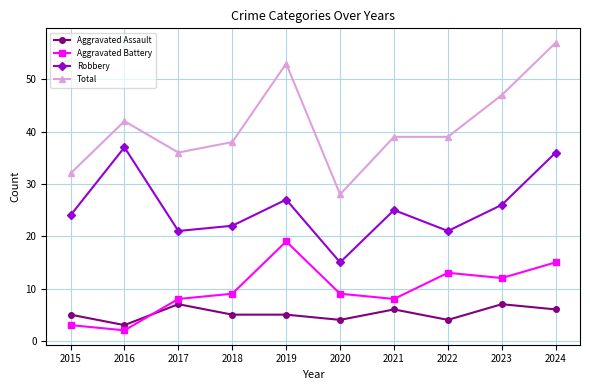

True or false: Robbery has a value of 23 at 2020.

False